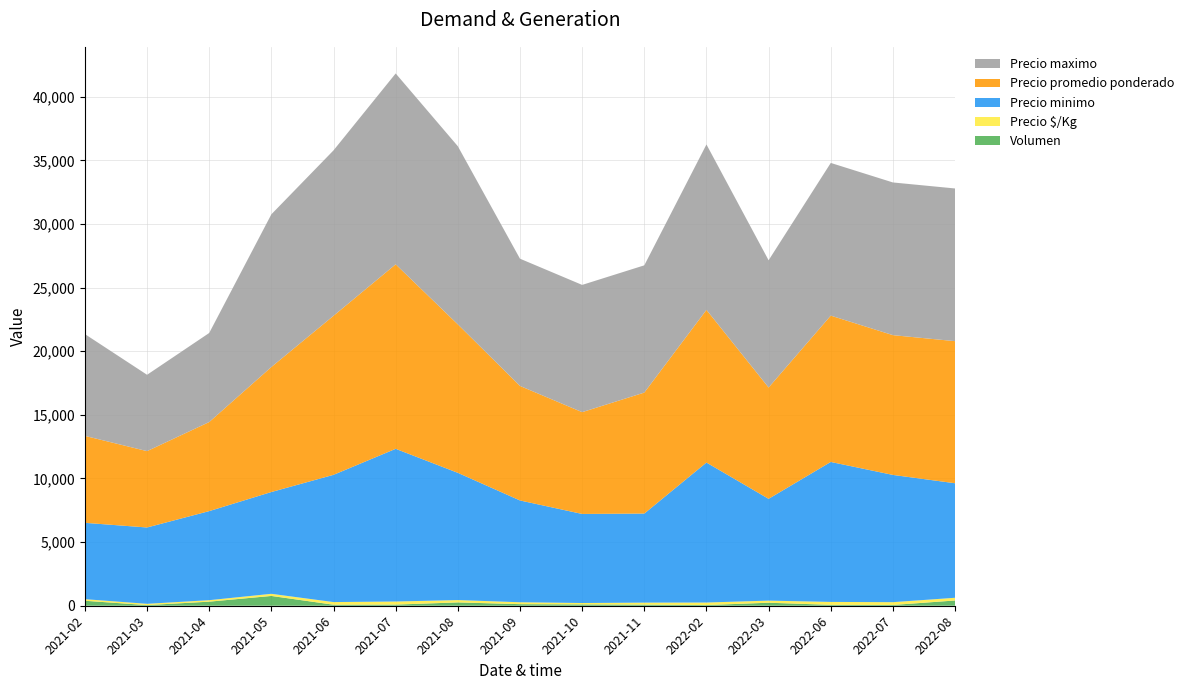

Reading left to right, what are all the values shown in this chart?

Precio minimo: 2021-02=6000	2021-03=6000	2021-04=7000	2021-05=8000	2021-06=10000	2021-07=12000	2021-08=10000	2021-09=8000	2021-10=7000	2021-11=7000	2022-02=11000	2022-03=8000	2022-06=11000	2022-07=10000	2022-08=9000
Precio maximo: 2021-02=8000	2021-03=6000	2021-04=7000	2021-05=12000	2021-06=13000	2021-07=15000	2021-08=14000	2021-09=10000	2021-10=10000	2021-11=10000	2022-02=13000	2022-03=10000	2022-06=12000	2022-07=12000	2022-08=12000
Precio promedio ponderado: 2021-02=6833	2021-03=6000	2021-04=7000	2021-05=9825	2021-06=12500	2021-07=14500	2021-08=11667	2021-09=9000	2021-10=8000	2021-11=9508	2022-02=12000	2022-03=8748	2022-06=11500	2022-07=10984	2022-08=11167
Precio $/Kg: 2021-02=126	2021-03=100	2021-04=117	2021-05=167	2021-06=208	2021-07=242	2021-08=183	2021-09=150	2021-10=110	2021-11=158	2022-02=200	2022-03=165	2022-06=230	2022-07=220	2022-08=213
Volumen: 2021-02=390	2021-03=50	2021-04=320	2021-05=770	2021-06=80	2021-07=90	2021-08=262	2021-09=124	2021-10=104	2021-11=86	2022-02=52	2022-03=237	2022-06=70	2022-07=61	2022-08=413